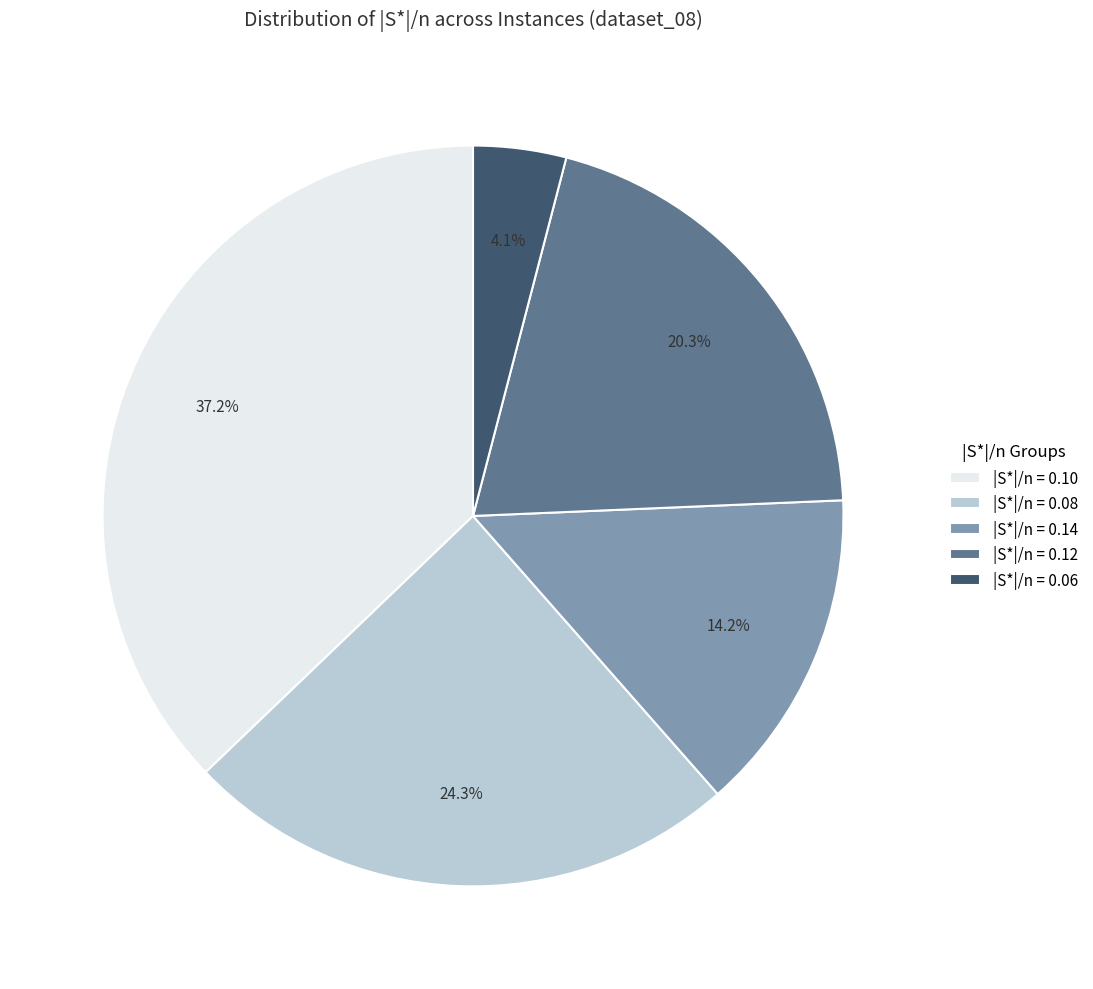

Approximately how many times larger is the value at |S*|/n = 0.14 compared to |S*|/n = 0.06?

3.5